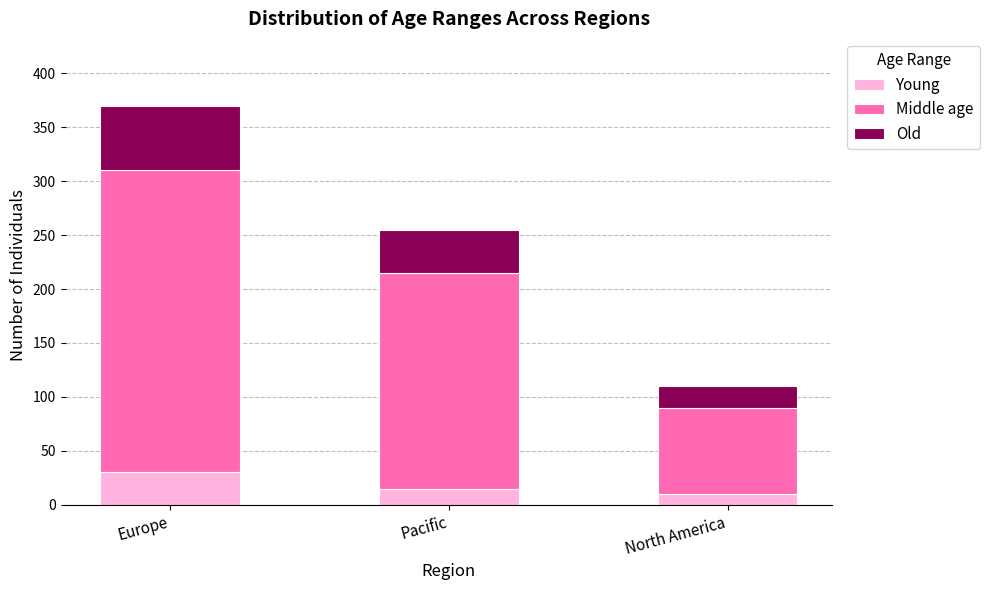

The Young series shows 15 at Pacific. True or false?

True